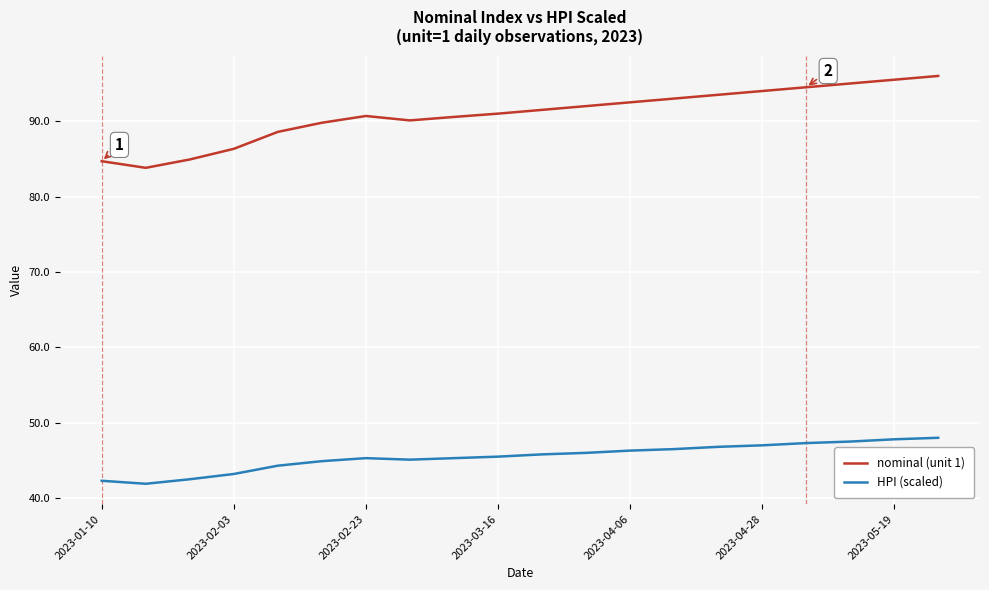

Does the chart display data point markers on the line(s)?

No